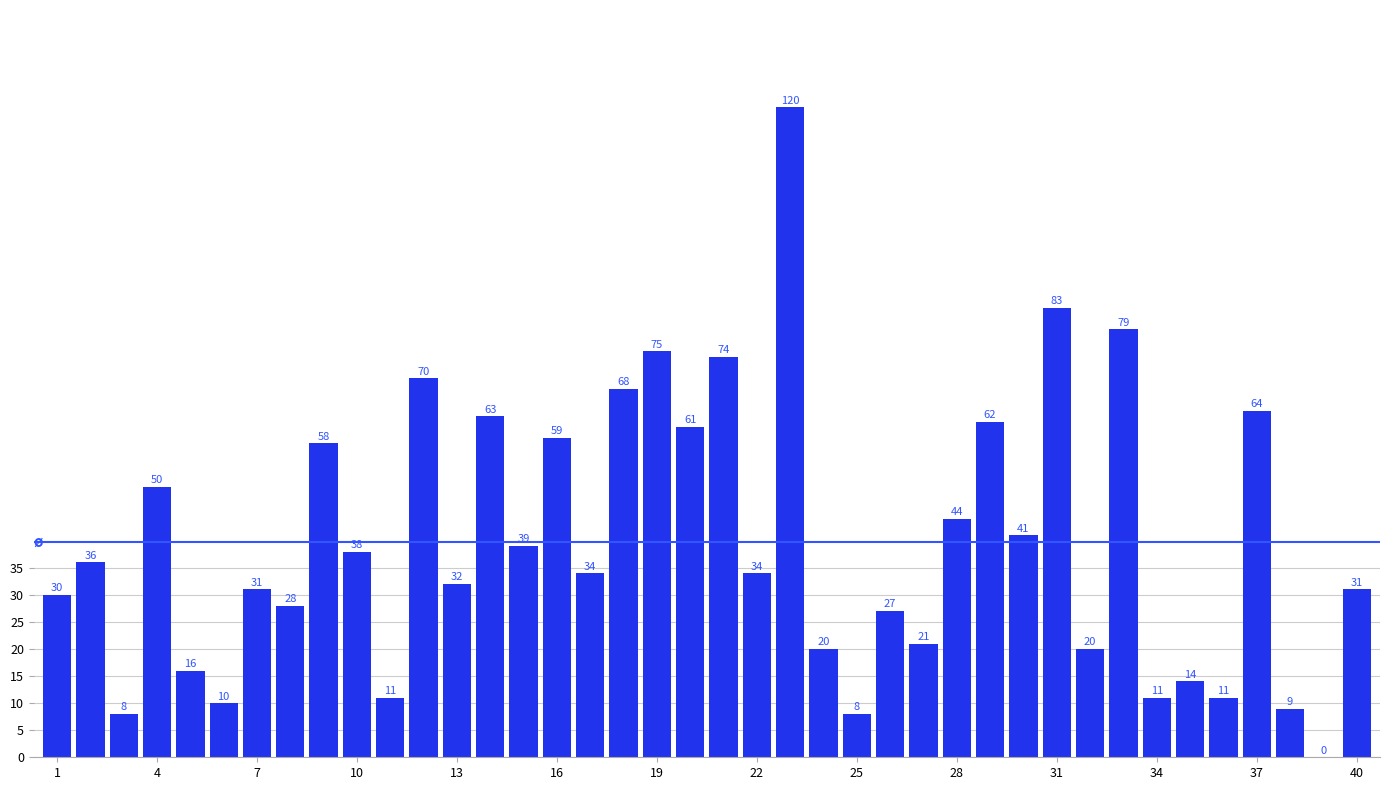

Count the number of categories in the chart.

40